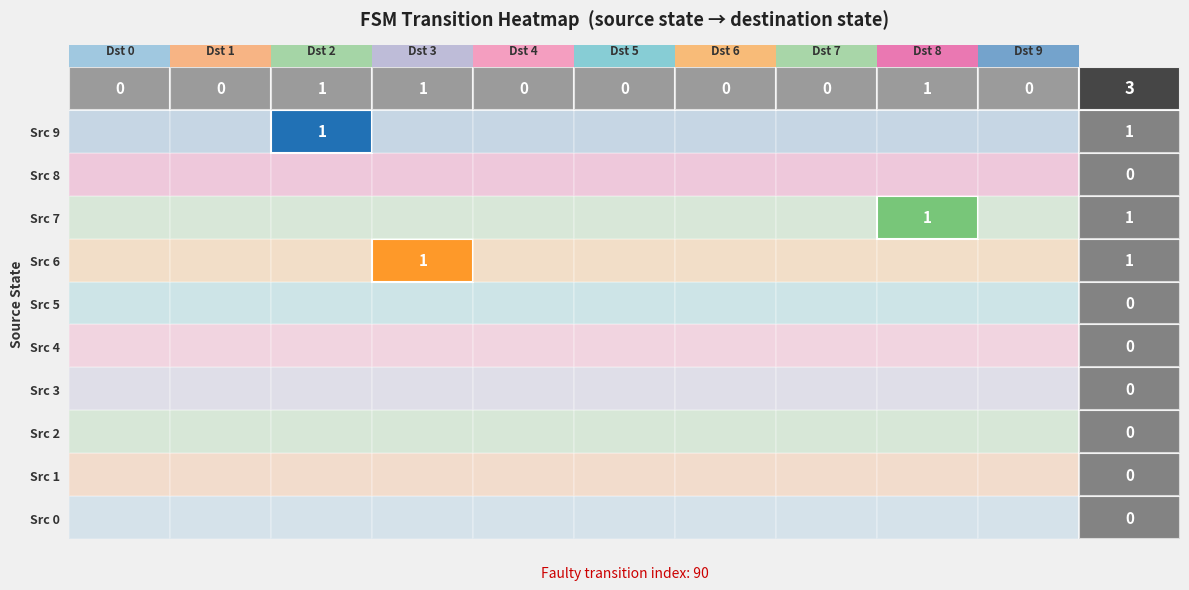

At which label does 5 reach its minimum?

2